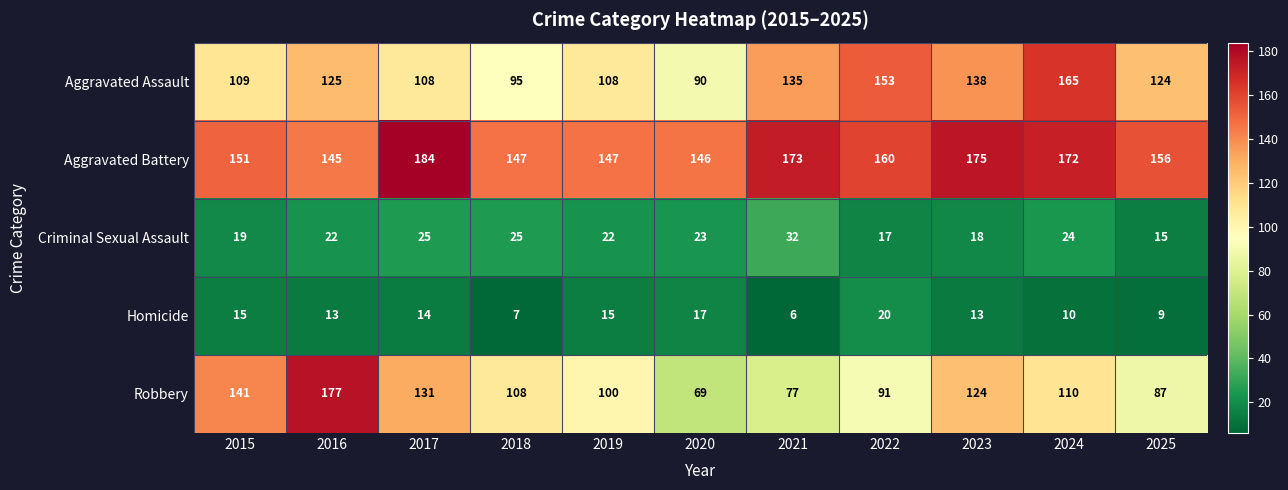

Which series has the largest total across all categories?

Aggravated Battery